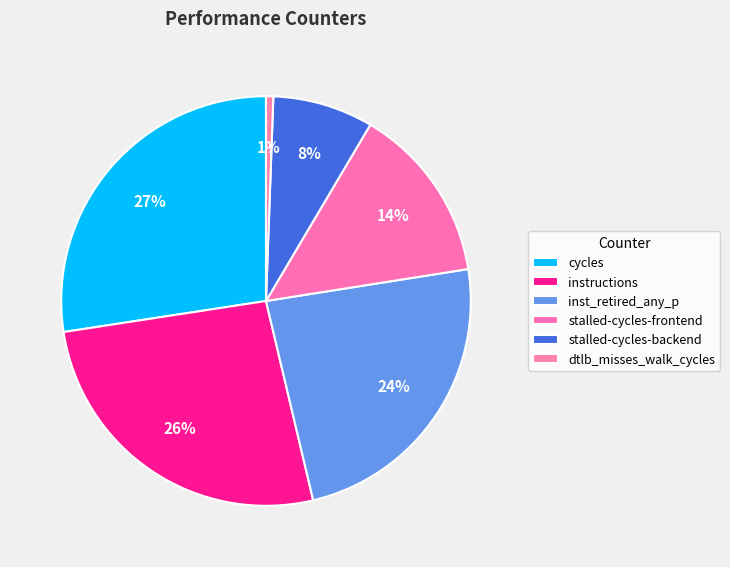

Rank the categories by value from lowest to highest.

dtlb_misses_walk_cycles, stalled-cycles-backend, stalled-cycles-frontend, inst_retired_any_p, instructions, cycles